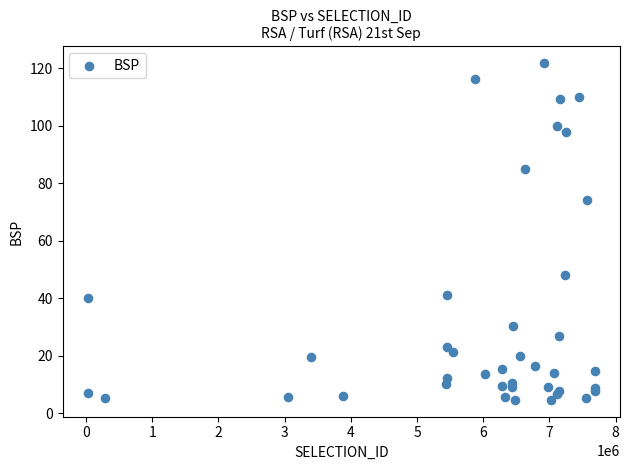

What Y value in the scatter plot is closest to 63?

74.1